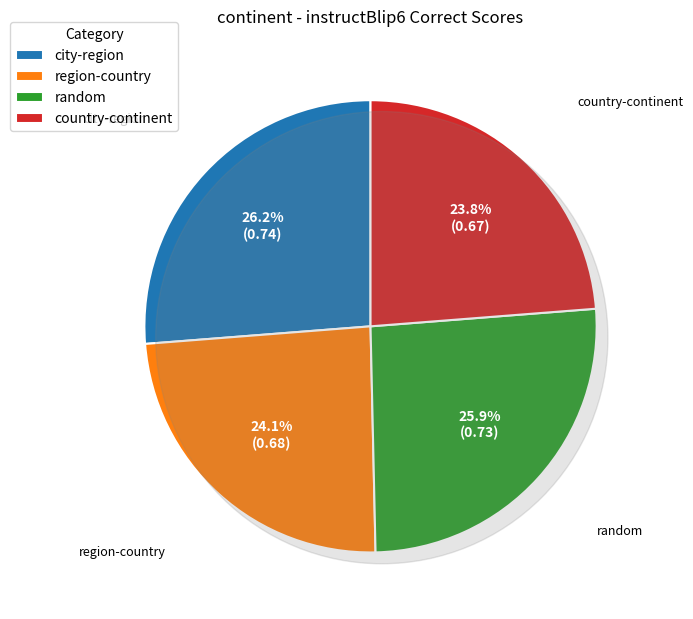

To the nearest percent, what is the difference between the largest and smallest slice percentages?

2%